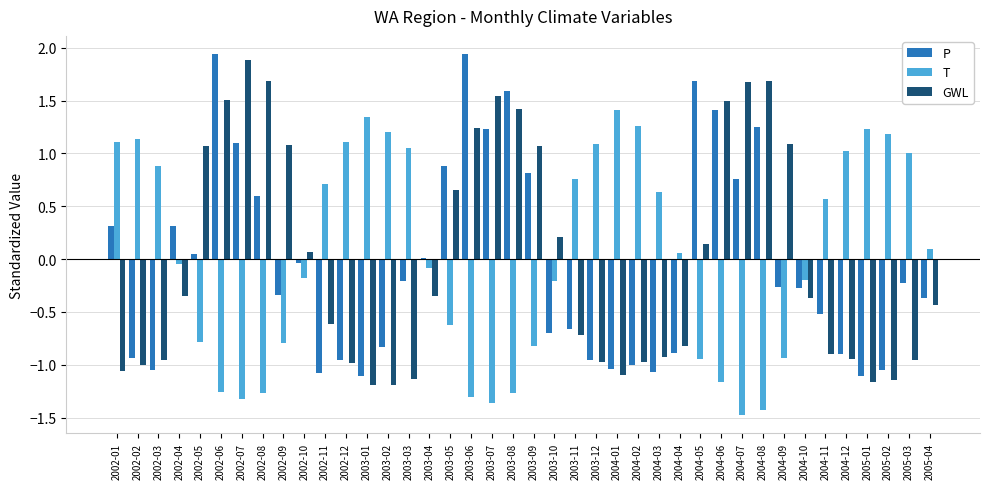

How many values in T are above zero?

20